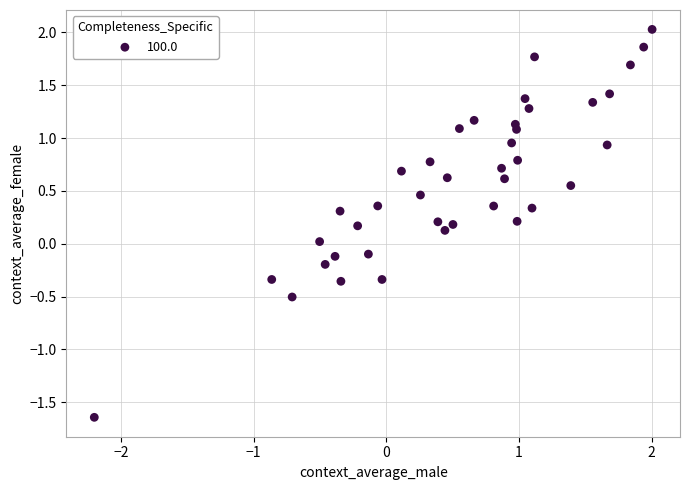

What is the range of X values (max minus min)?

4.2